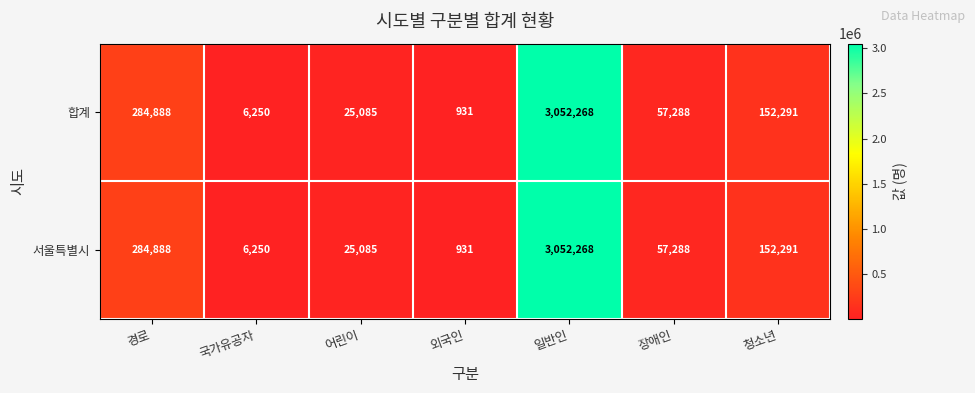

Reading right to left, transcribe all the data shown in this chart.

합계: 152291	57288	3052268	931	25085	6250	284888
서울특별시: 152291	57288	3052268	931	25085	6250	284888